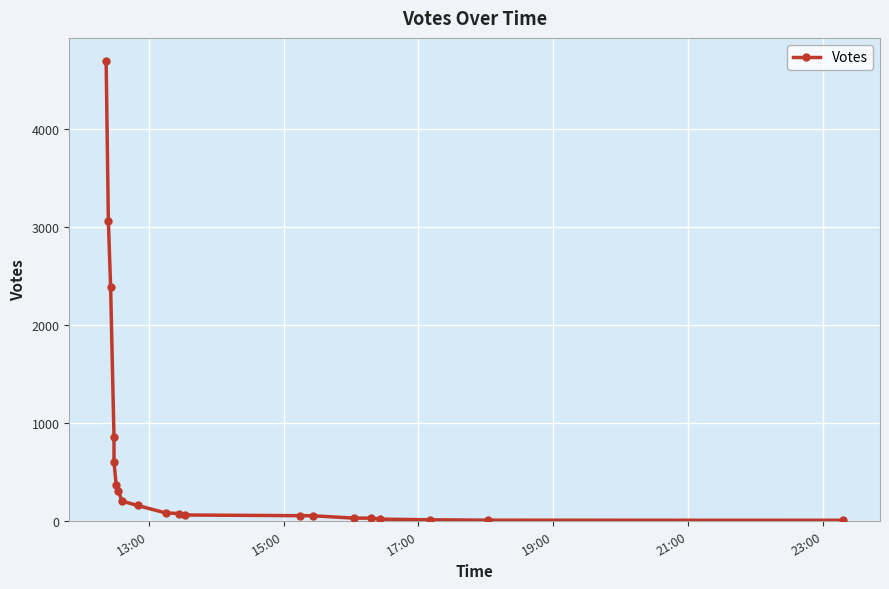

Count the number of data series in this chart.

1